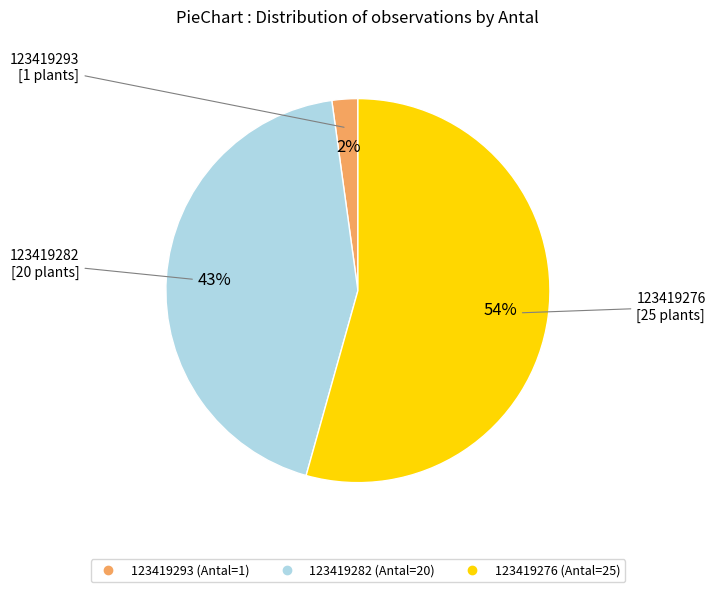

Combined, do 123419276 and 123419293 account for over 50%?

Yes